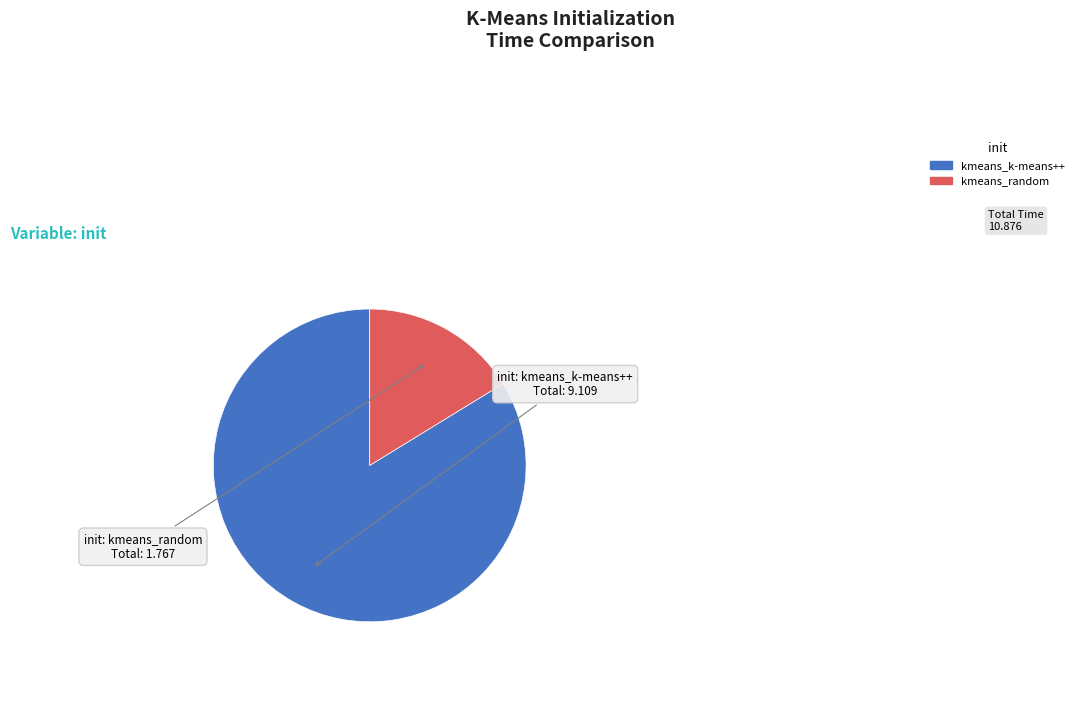

True or false: kmeans_random accounts for 16% of the total.

True